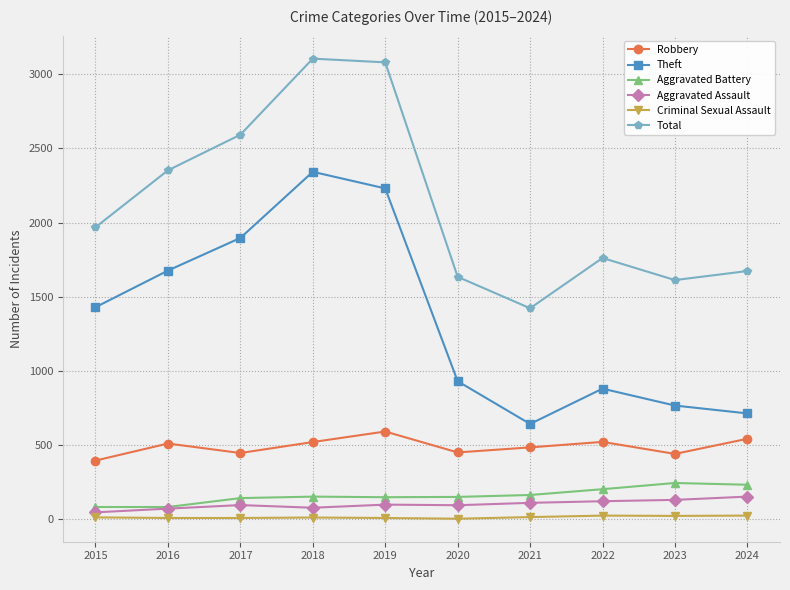

What is the spread (max minus min) of values at 2015?

1956